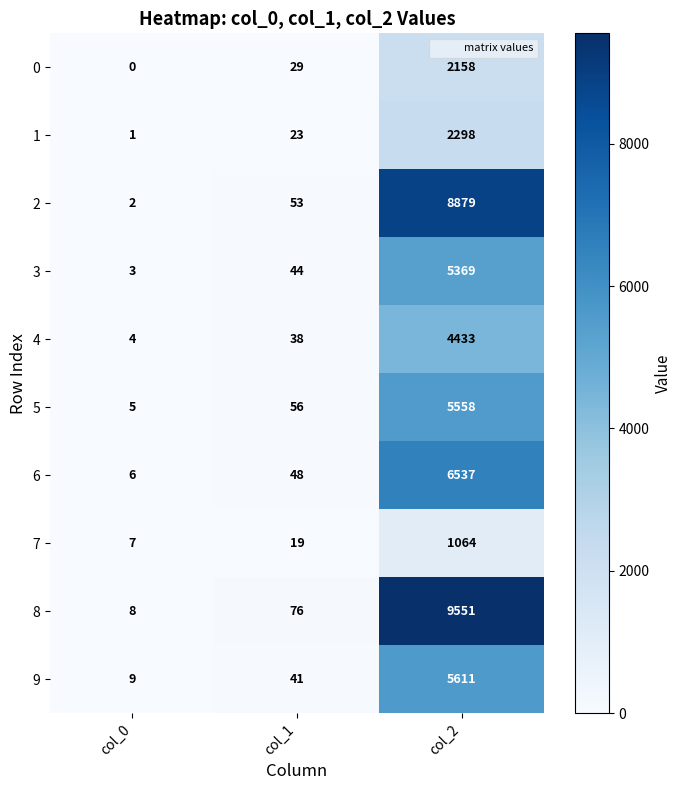

What is the difference between the second highest and minimum values in the 3 series?

41